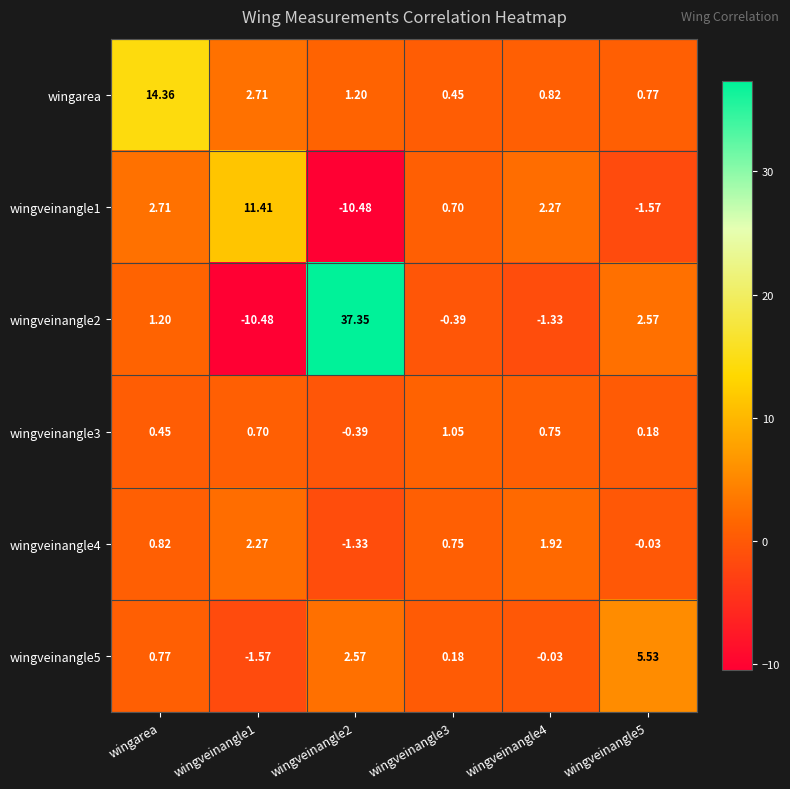

Rank the series by their maximum value, from lowest to highest.

wingveinangle3, wingveinangle4, wingveinangle5, wingveinangle1, wingarea, wingveinangle2